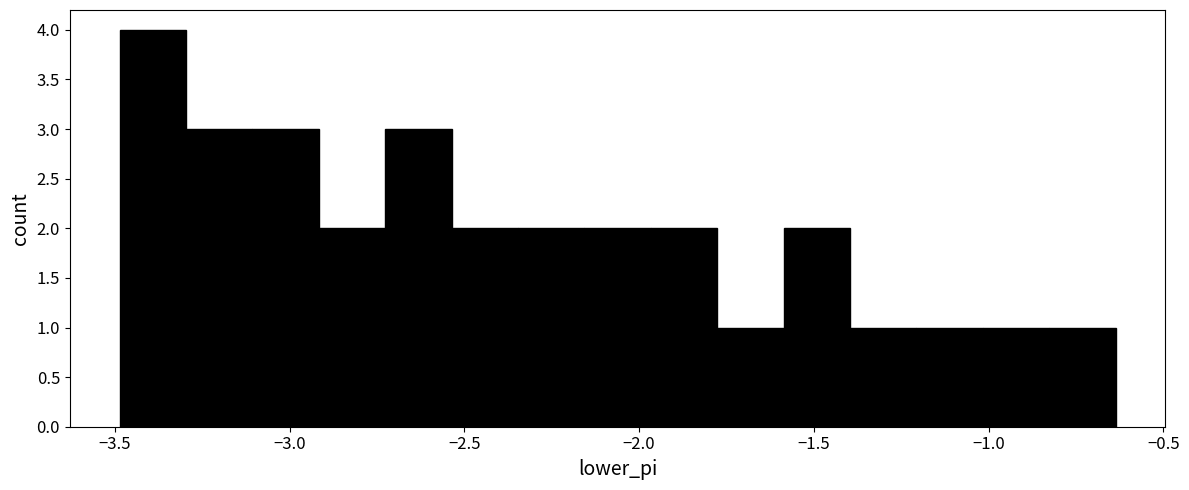

Read against the x-axis, roughly where is the centre of the tallest bar?

-3.40